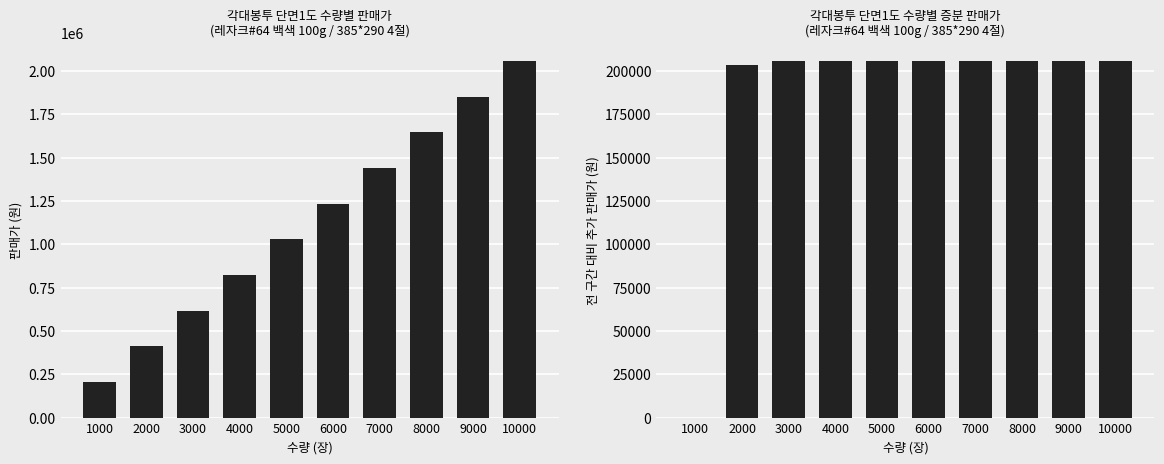

At which category is the sum across all series the highest?

10000